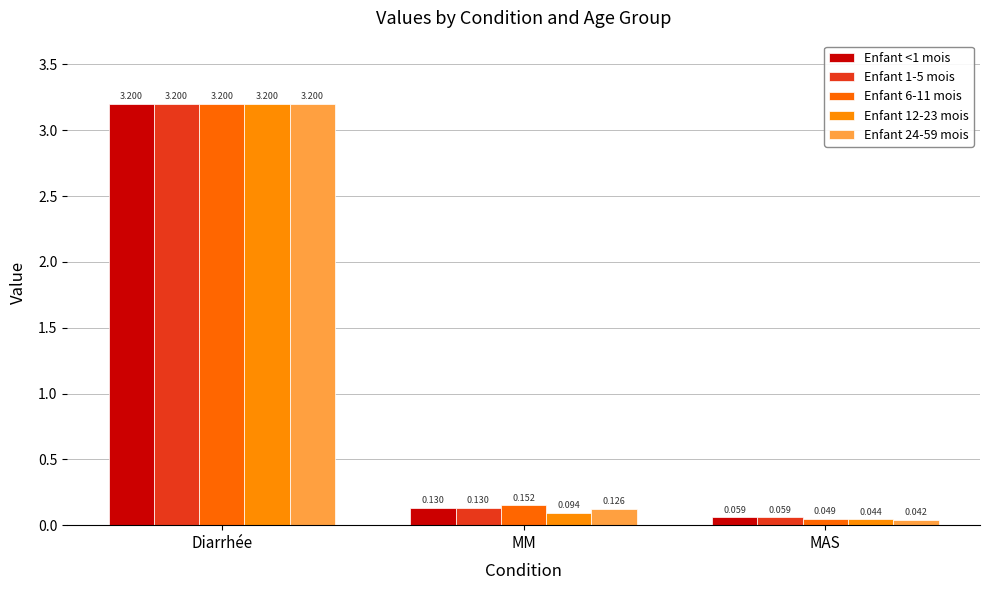

How many bars are there in each group?

5